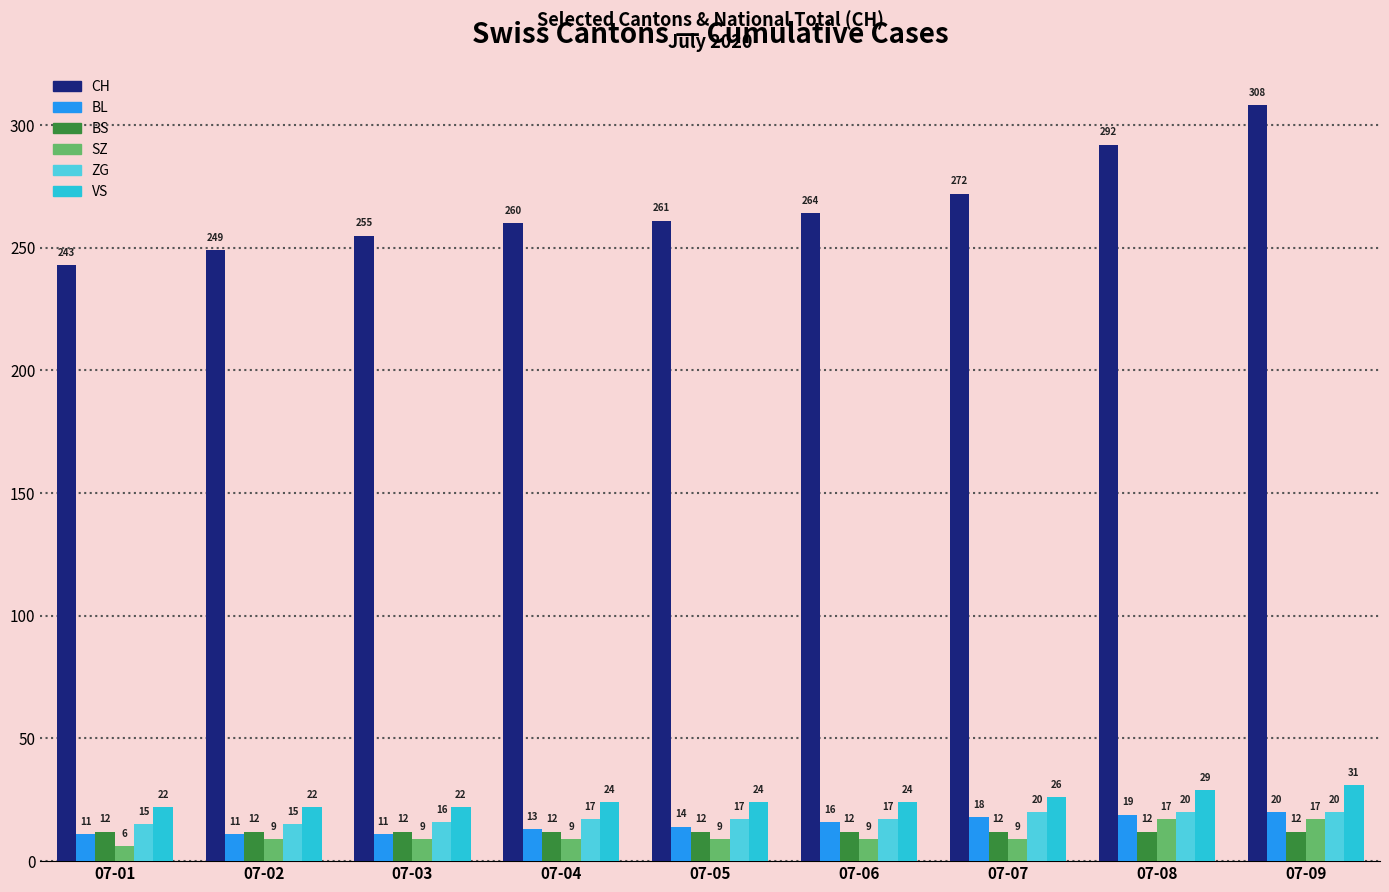

Is it true that SZ equals 9 at 07-02?

True